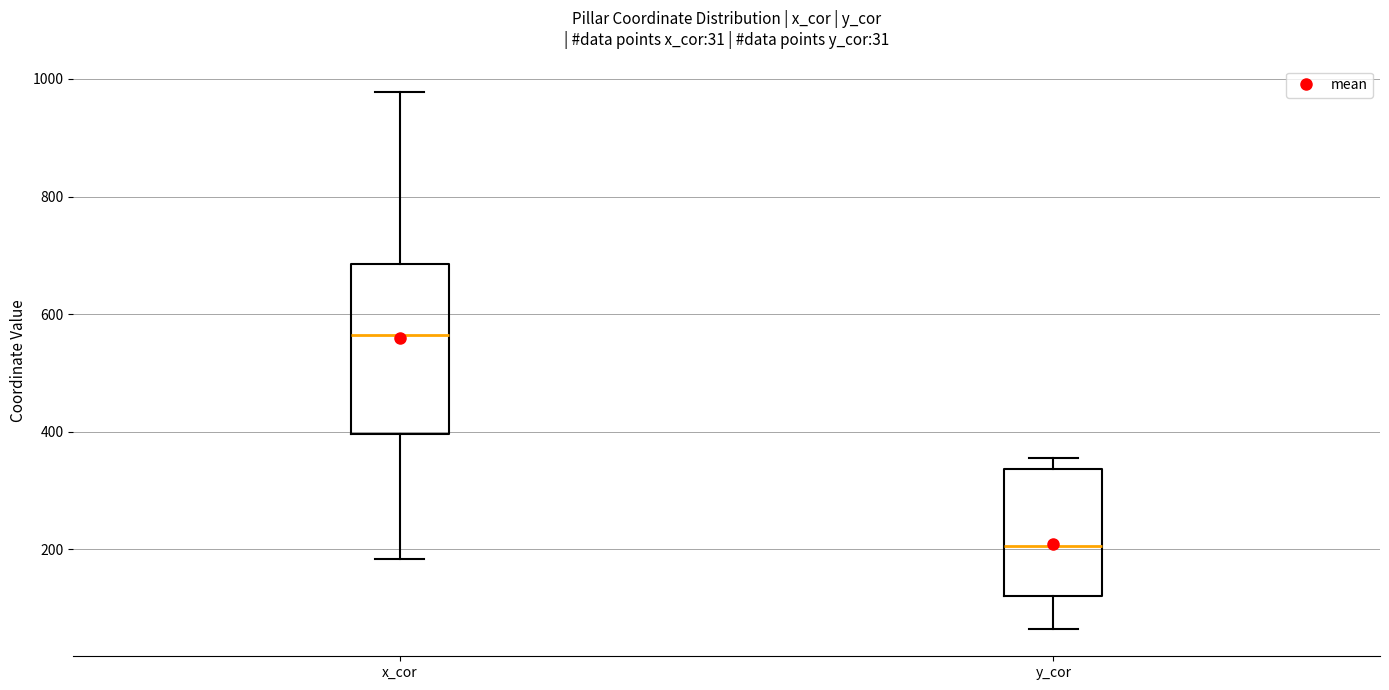

Comparing the boxes themselves (not the whiskers), which one is the tallest?

x_cor